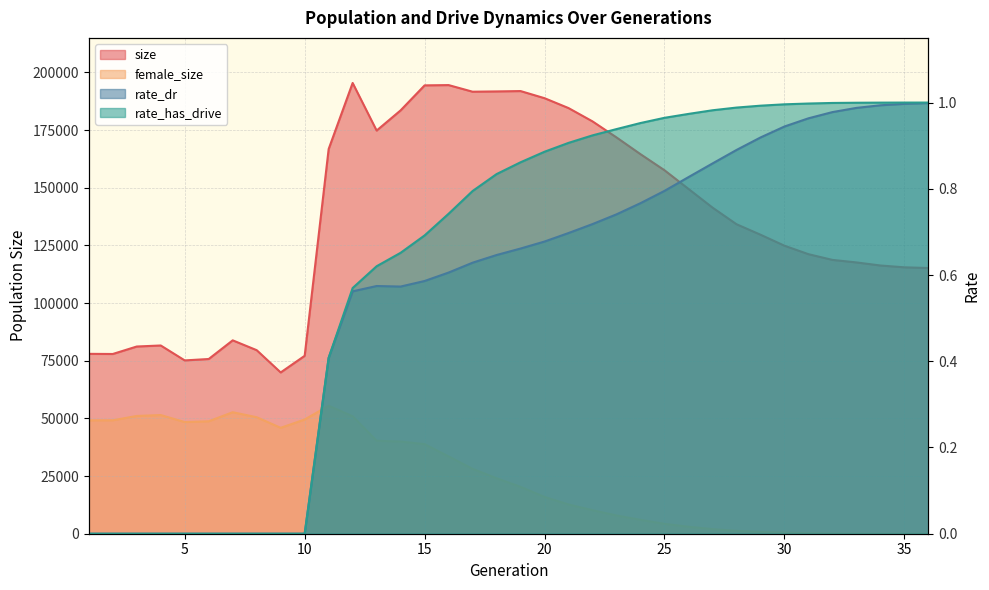

At which label is rate_dr closest to 0?

1